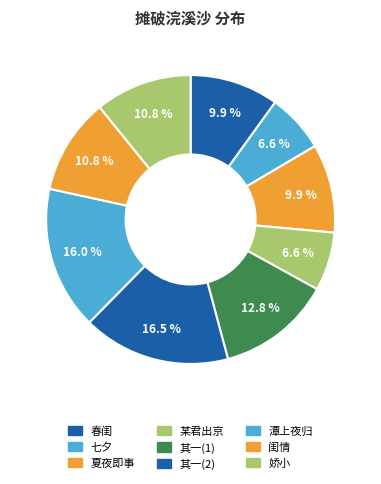

Count the number of slices in the pie.

9